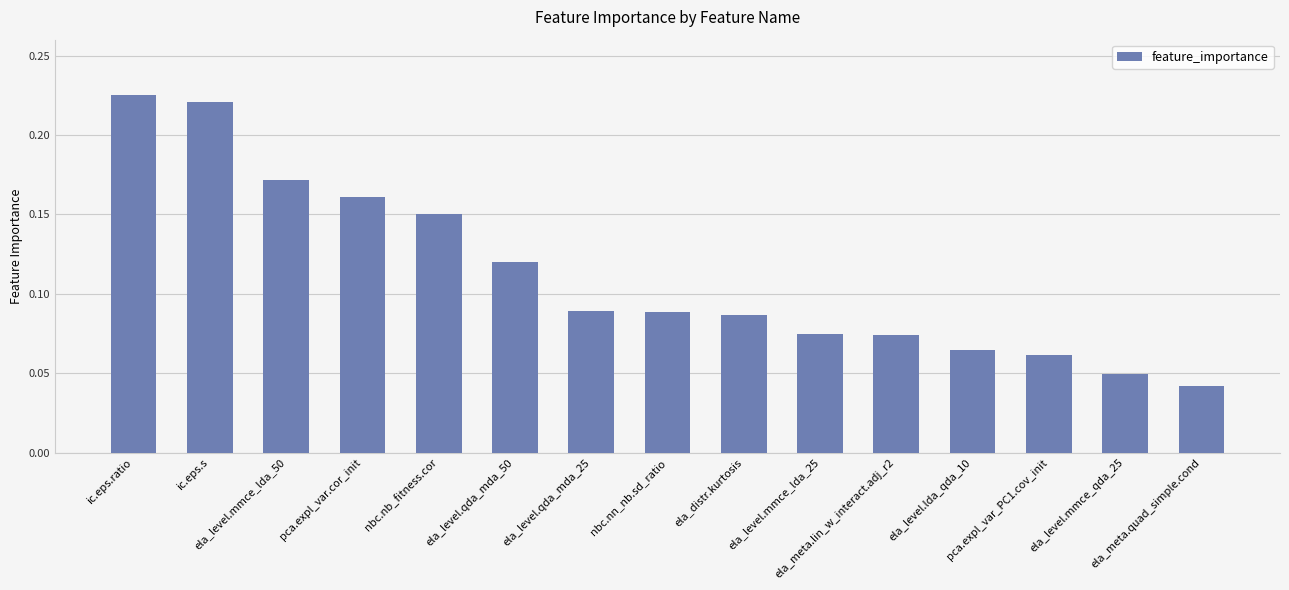

Count the number of categories in the chart.

15